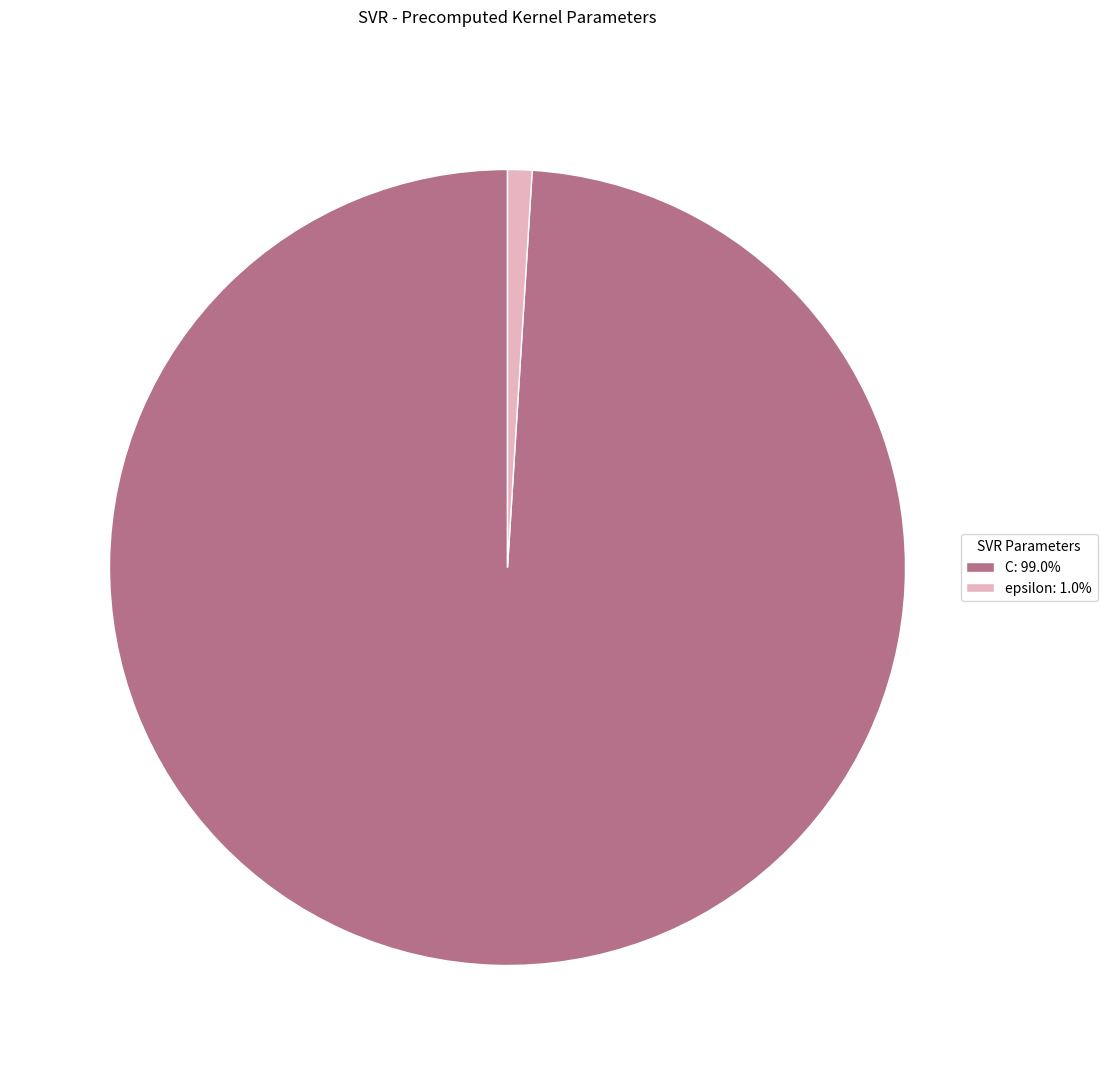

Does any single category account for the majority?

Yes